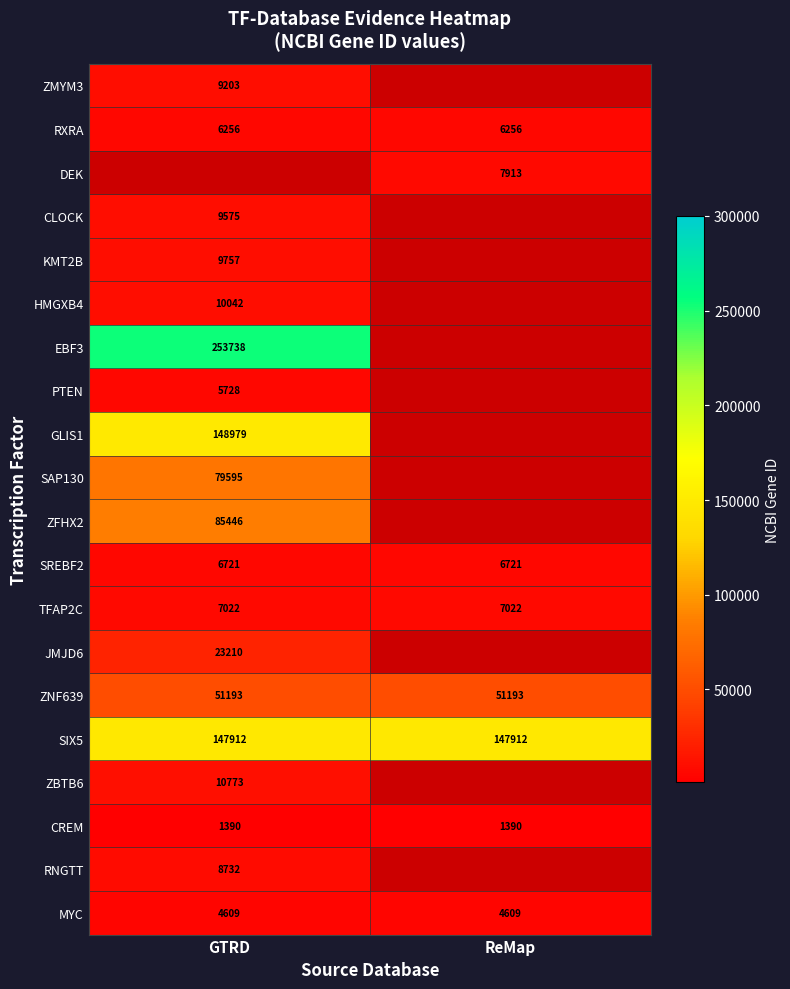

What is the maximum value for RXRA?

6256